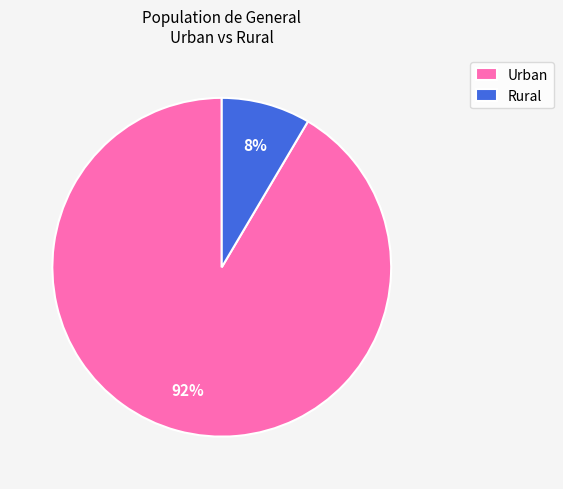

Is Rural the majority of the pie?

No